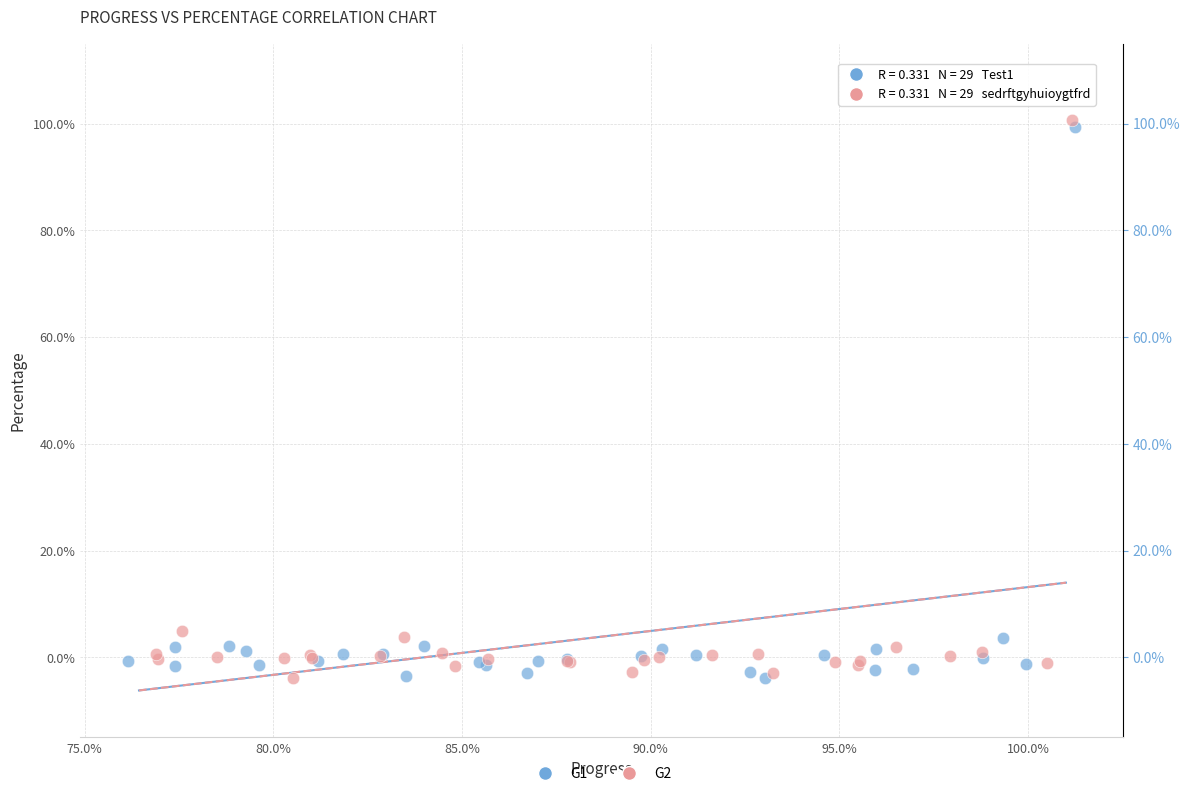

Which series reaches the maximum Y coordinate?

G2